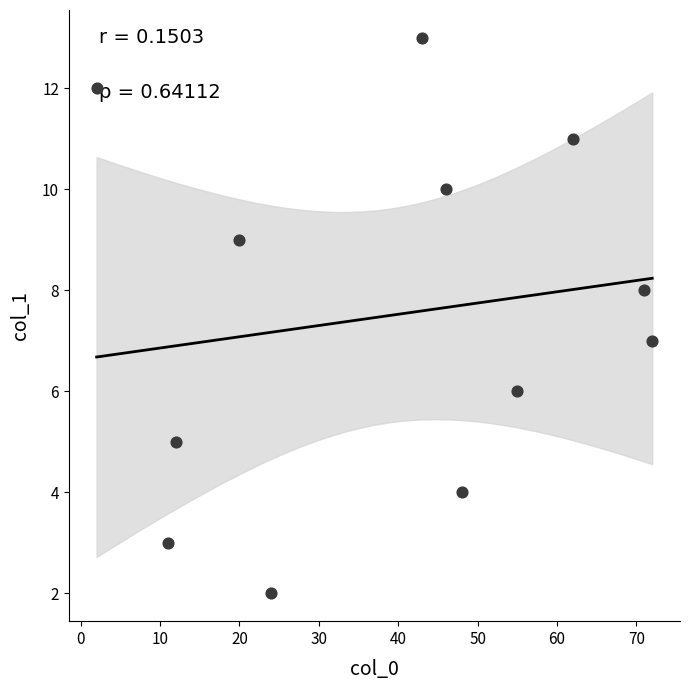

What is the range of X values (max minus min)?

70